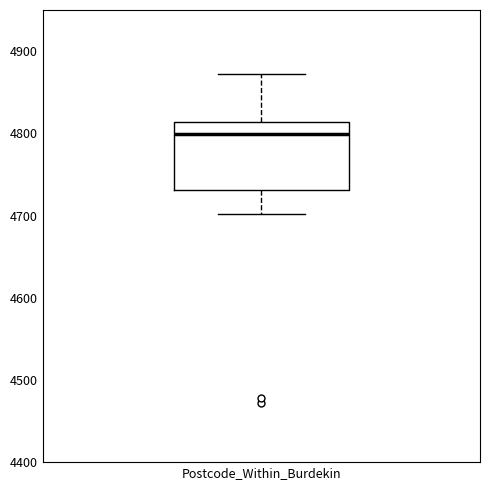

Read this box plot against the y-axis: the position of the median line, the range covered by the box, and the ends of both whiskers. The values are not printed on the chart, so give them approximately, as read against the axis.

median 4800, box 4730 to 4810, whiskers 4700 to 4870